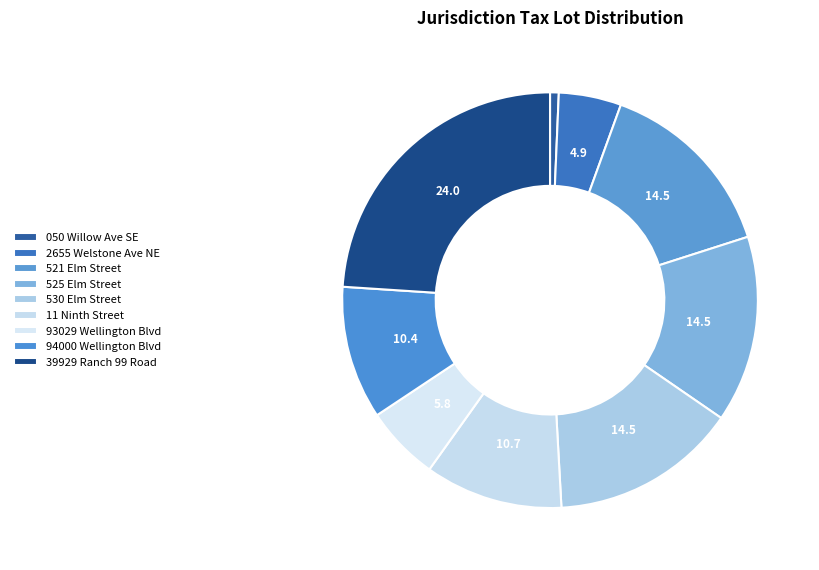

Count the number of slices in the pie.

9